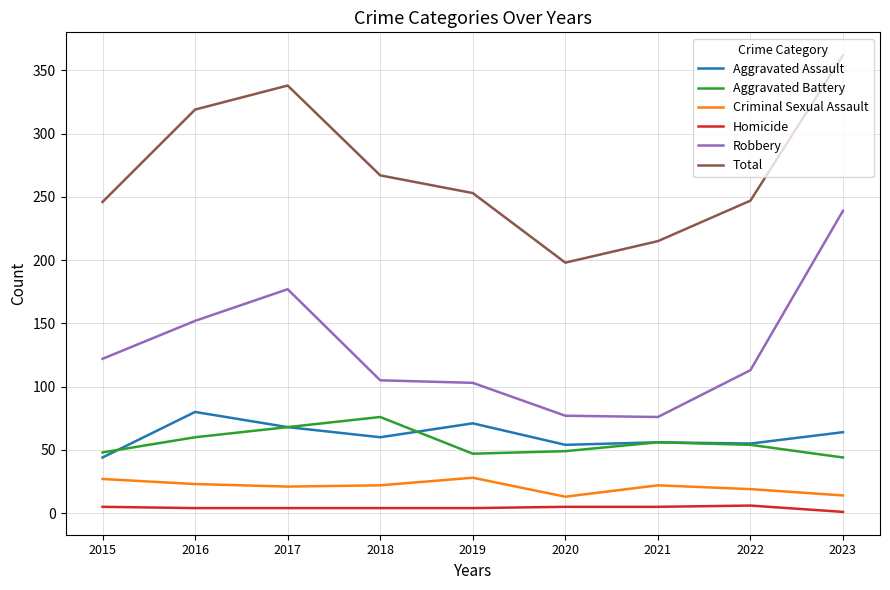

Where is Robbery nearest to the value 157?

2016